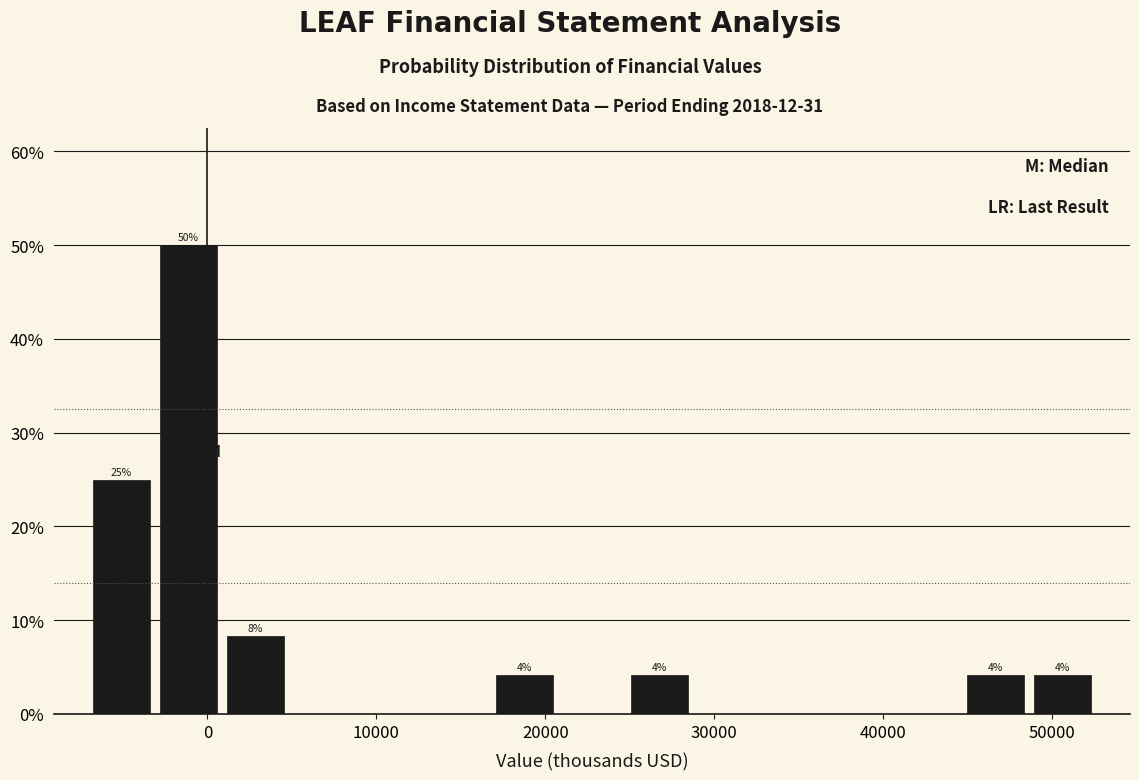

Read against the x-axis, roughly where is the centre of the tallest bar?

-1000